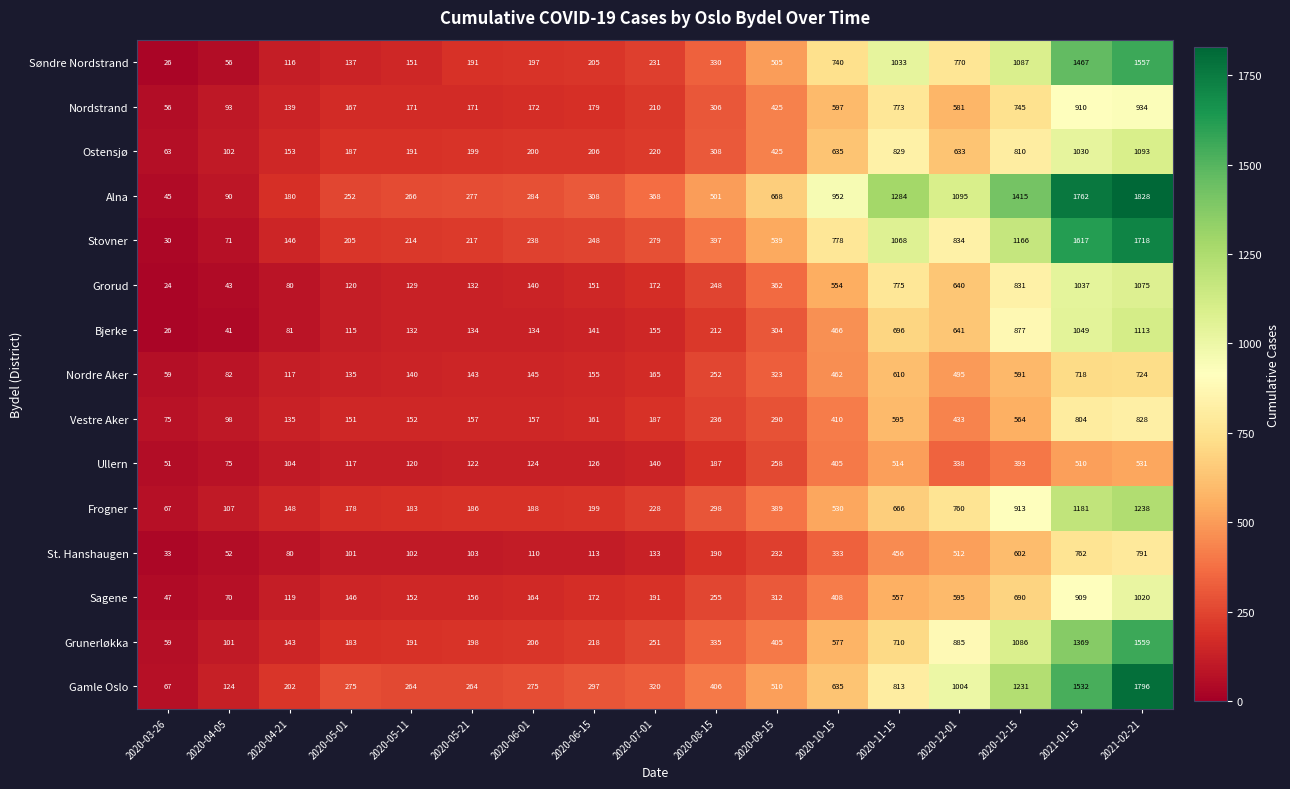

What is the average value of the Frogner series?

439